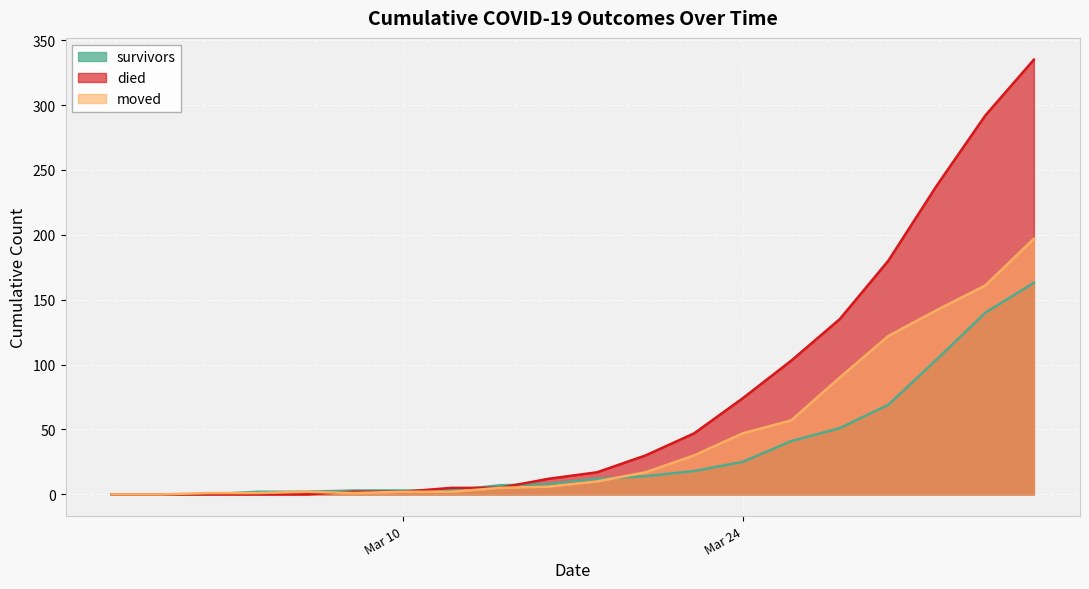

What are all the series names shown in the legend?

survivors, died, moved